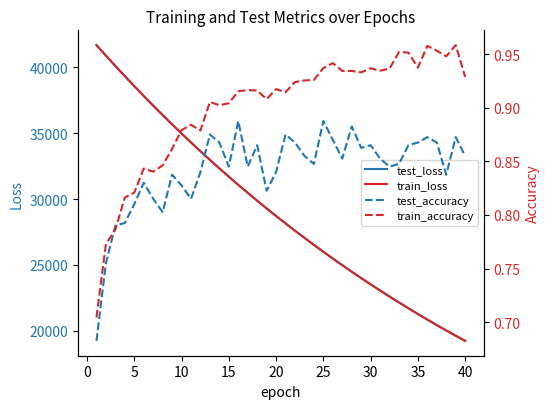

What is the maximum value for train_loss?

41682.6